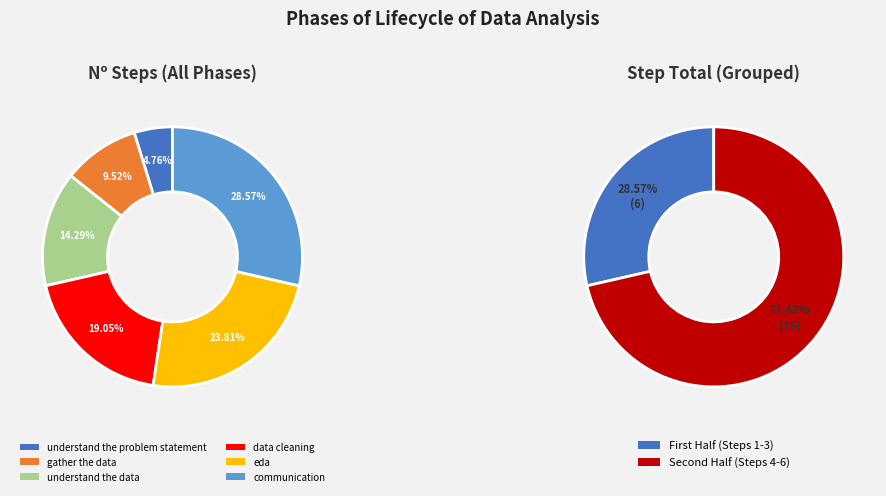

Does any single category account for the majority?

No